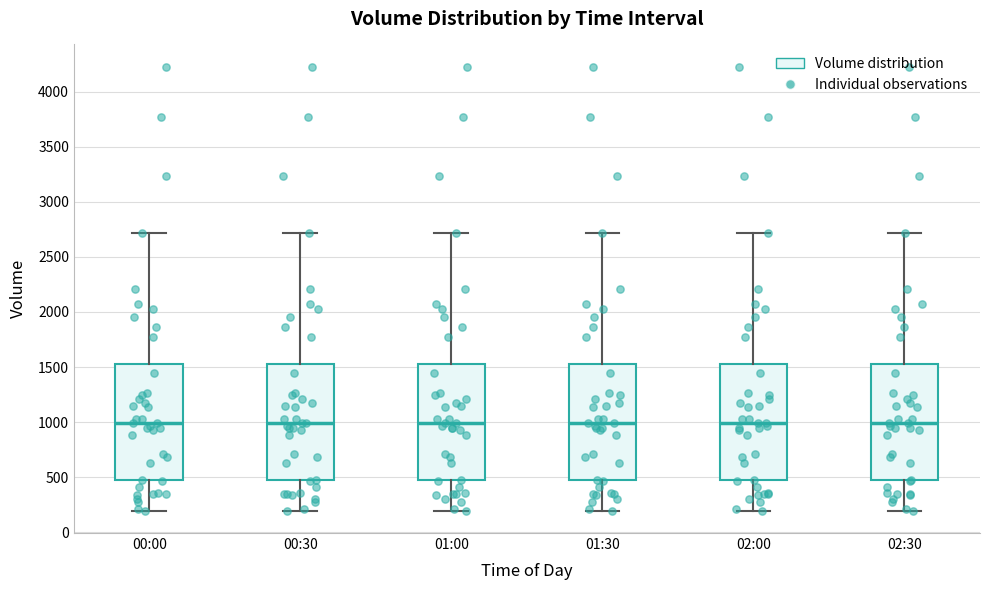

Reading left to right, read every box against the y-axis: the position of its median line, the range the box covers, and the ends of its whiskers. The values are not printed on the chart, so give them approximately, as read against the axis.

00:00: median 1000, box 500 to 1550, whiskers 200 to 2700
00:30: median 1000, box 500 to 1550, whiskers 200 to 2700
01:00: median 1000, box 500 to 1550, whiskers 200 to 2700
01:30: median 1000, box 500 to 1550, whiskers 200 to 2700
02:00: median 1000, box 500 to 1550, whiskers 200 to 2700
02:30: median 1000, box 500 to 1550, whiskers 200 to 2700